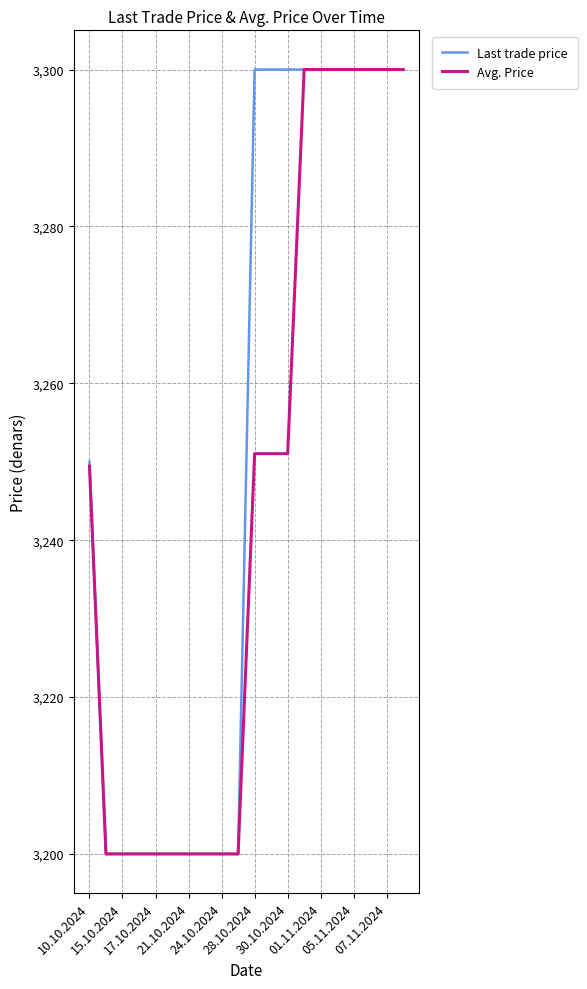

Rank the series by their average value, from lowest to highest.

Avg. Price, Last trade price